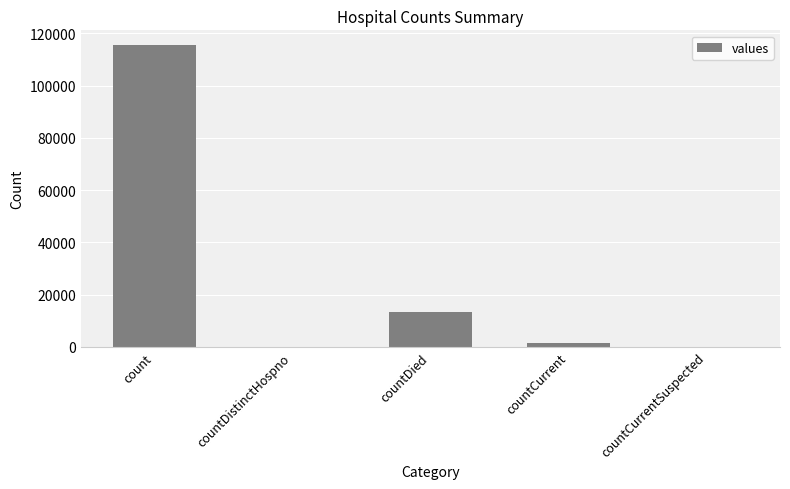

Where is the data nearest to the value 57689?

countDied